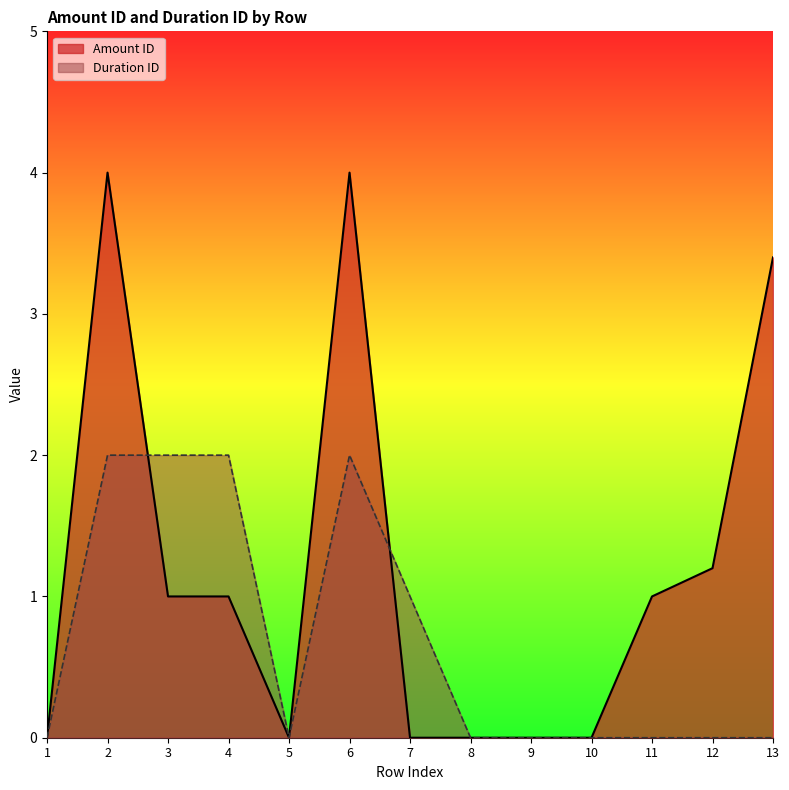

At which category is the sum across all series the highest?

2